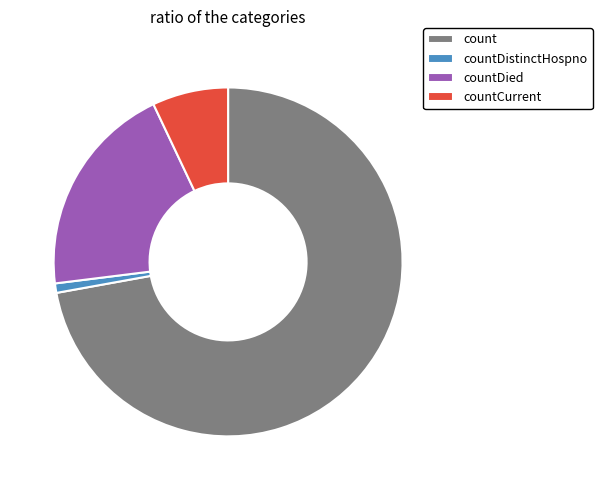

Between countCurrent and count, which is larger?

count